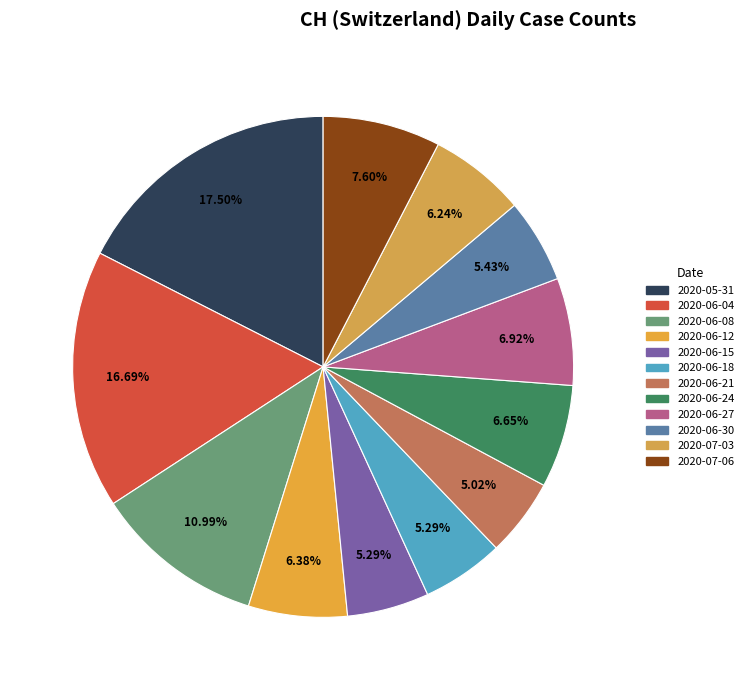

Is there a majority slice in this chart?

No